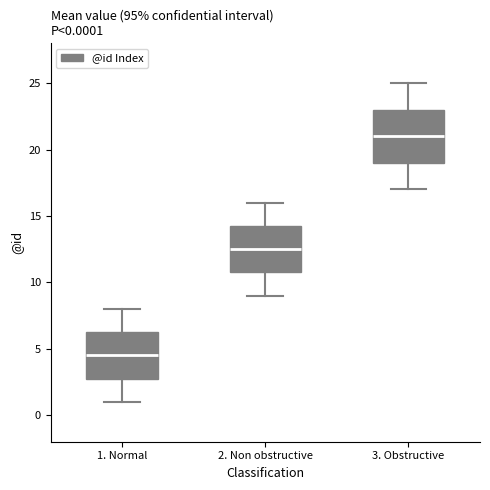

Which box has the highest median line?

3. Obstructive